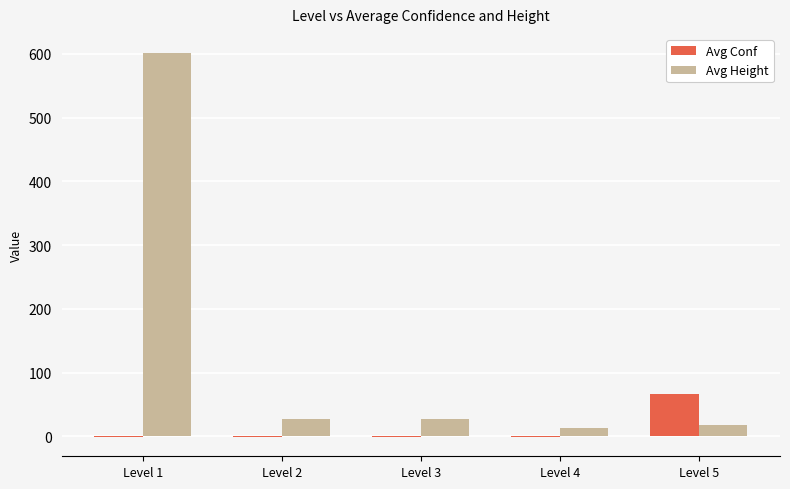

Reading left to right, transcribe all the data shown in this chart.

Avg Conf: -1.0	-1.0	-1.0	-1.0	66.2
Avg Height: 601.0	27.0	27.0	14.0	17.3